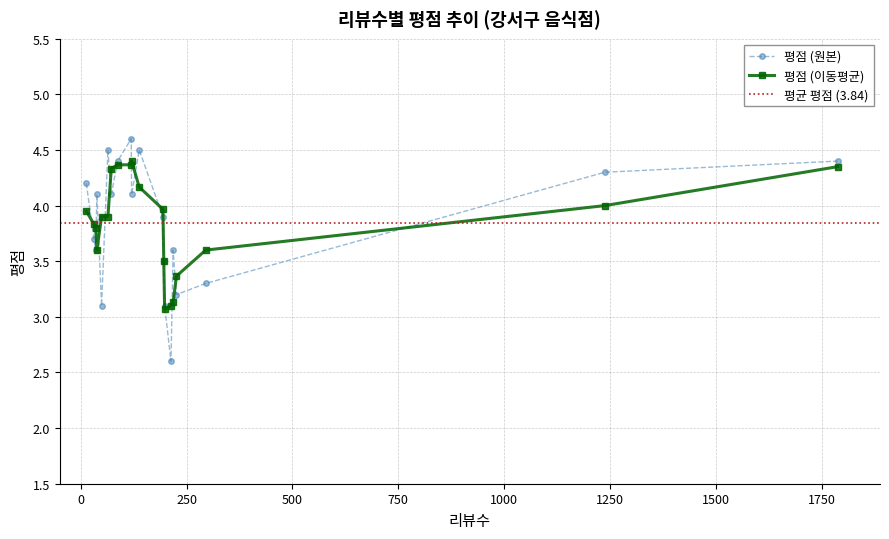

What is the maximum value shown in the chart?

4.6